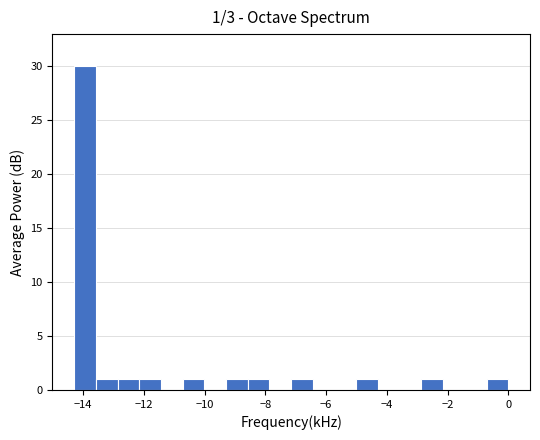

Read against the x-axis, roughly where is the centre of the tallest bar?

-14.0